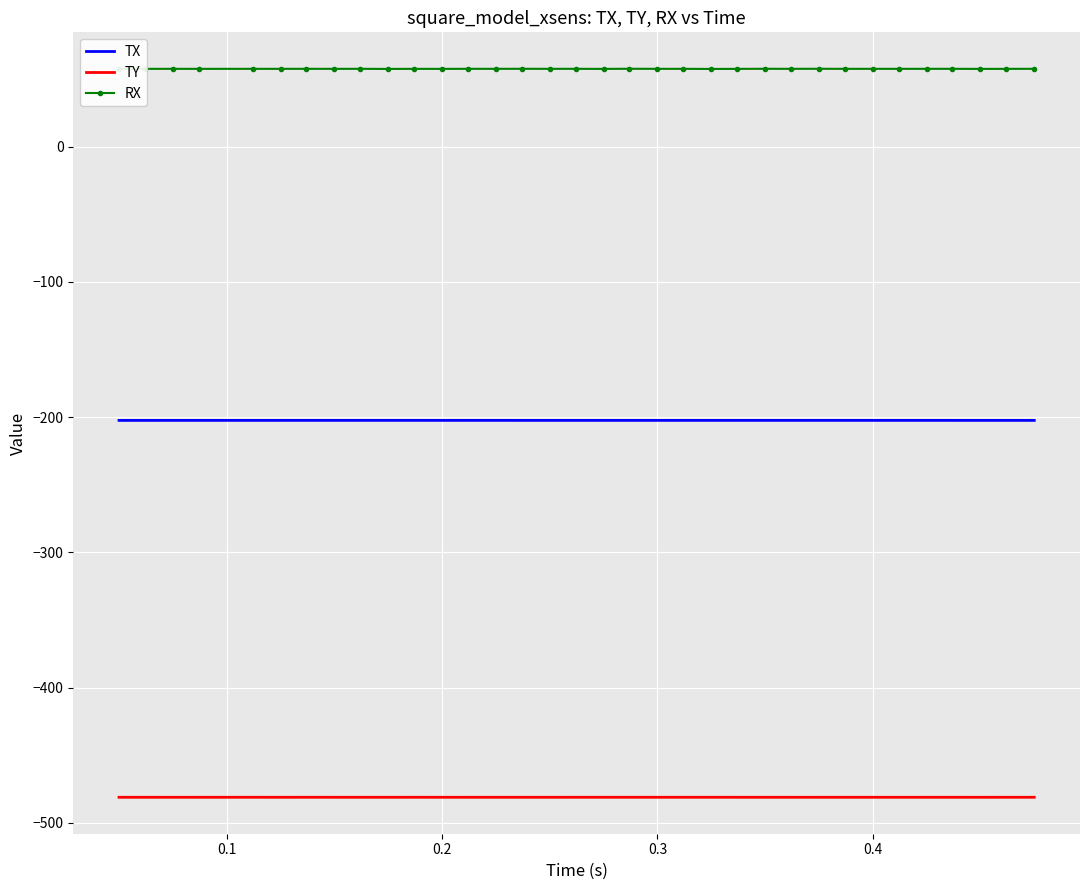

Which series has the widest spread of values?

RX